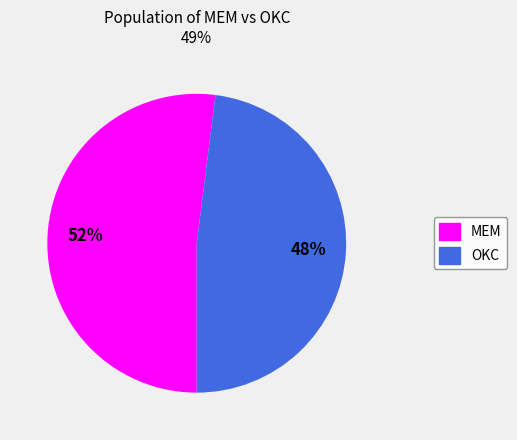

Which has a higher value, MEM or OKC?

MEM